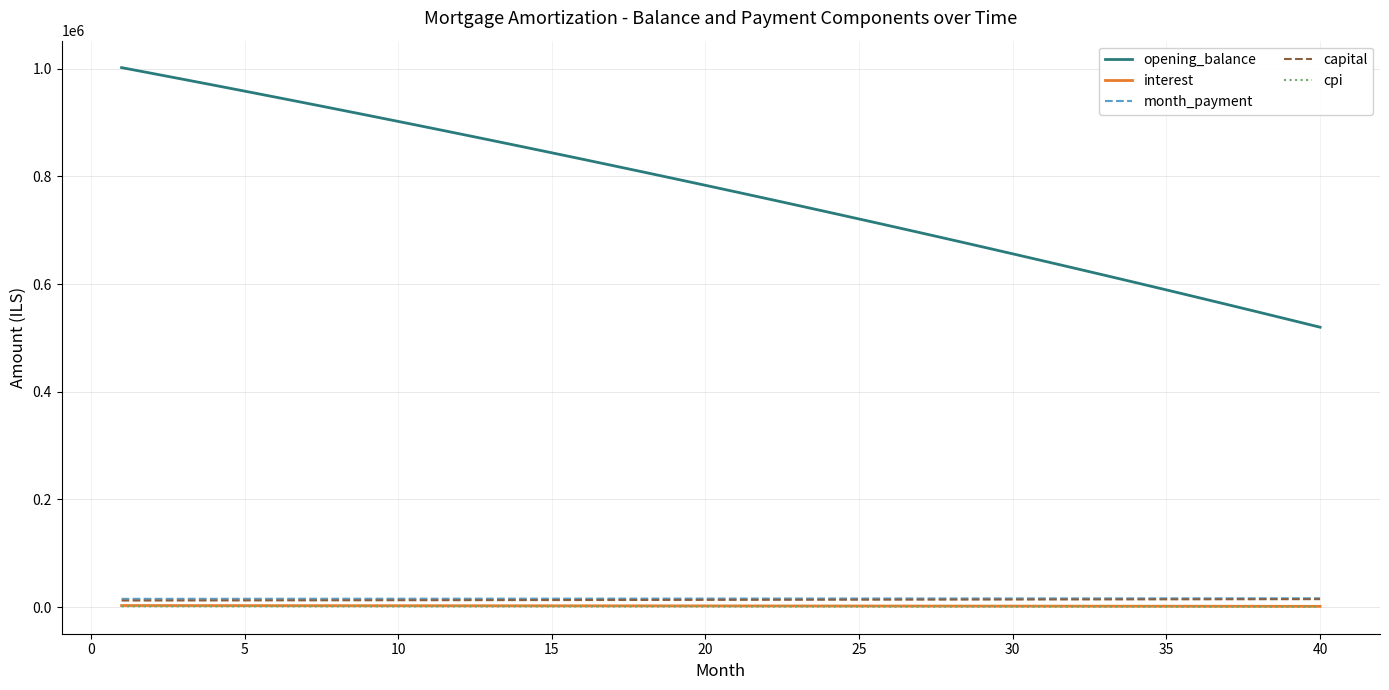

Which series has the widest spread of values?

opening_balance